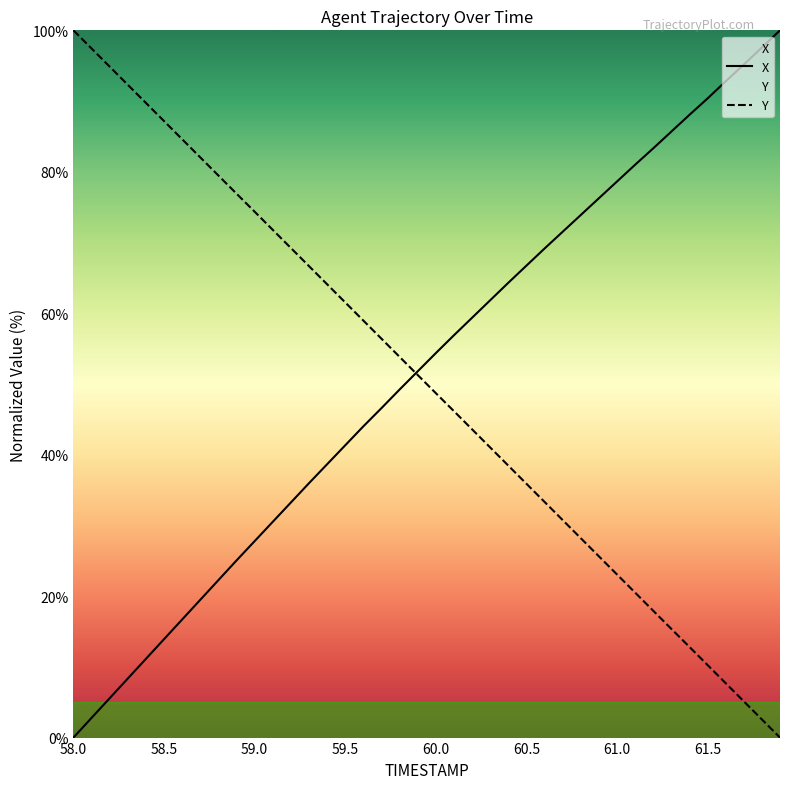

At which label does Y first exceed 51?

58.0